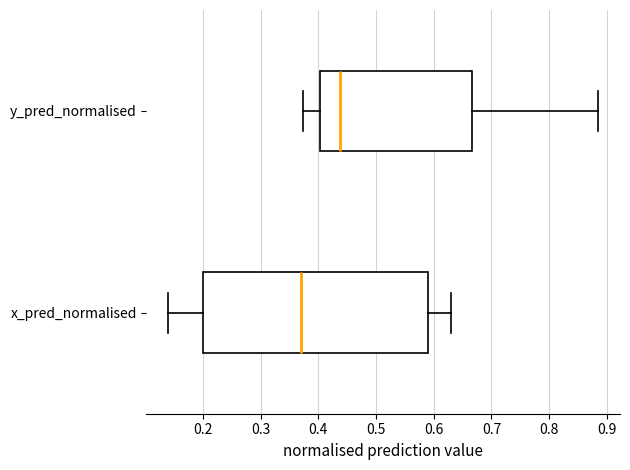

Which box has the furthest to the left median line?

x_pred_normalised